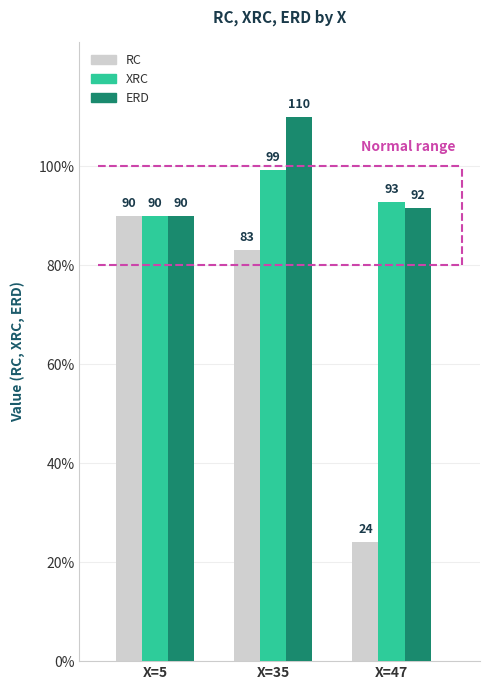

Which series has the largest total across all categories?

ERD